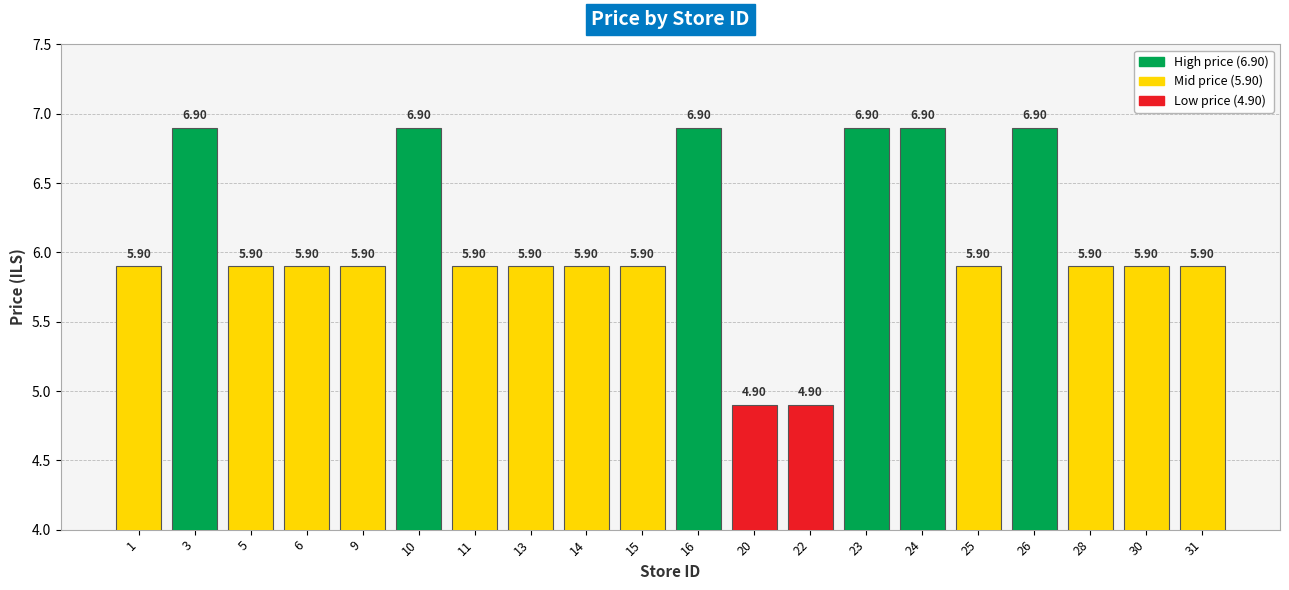

The value at 28 is 5.9. True or false?

True